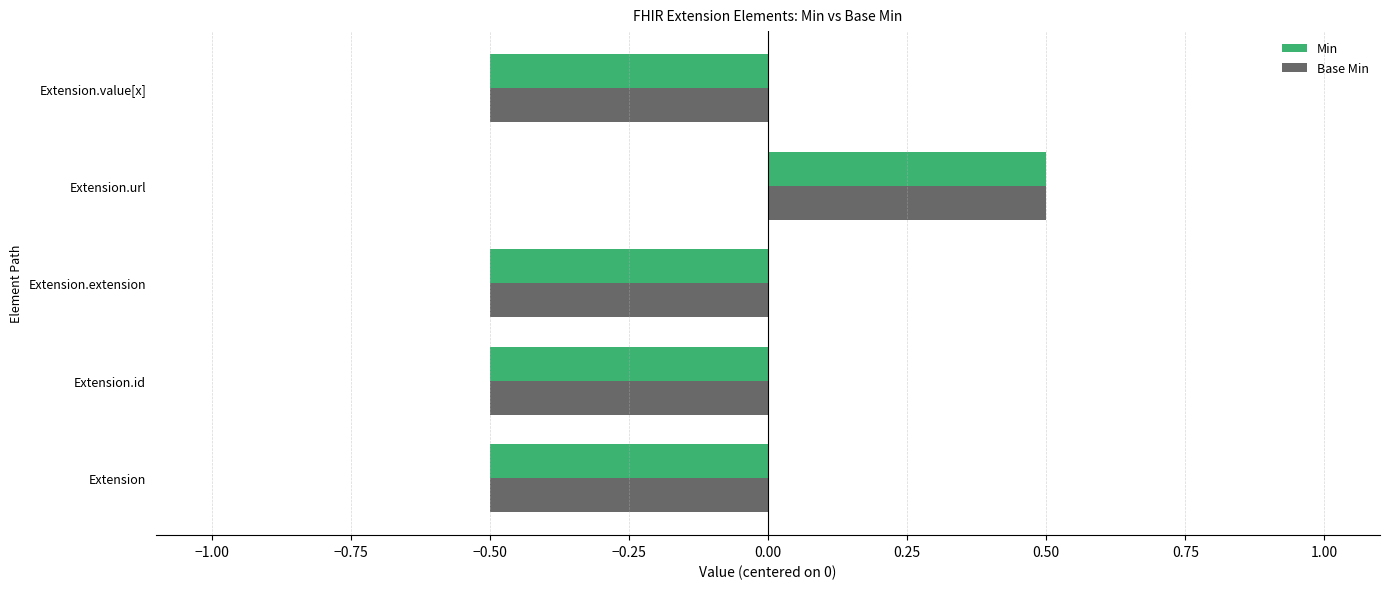

What is the highest value of the Base Min series?

0.5